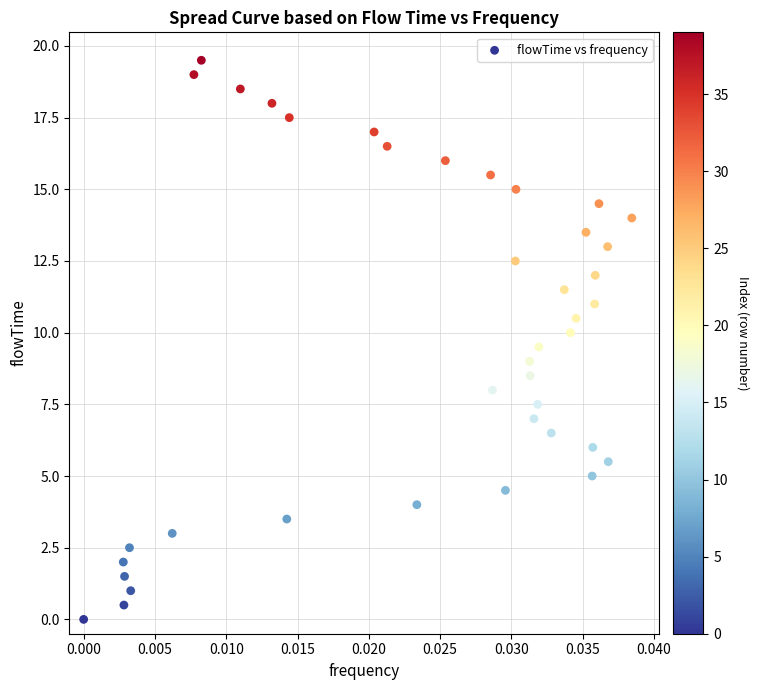

What is the range of Y values (max minus min)?

19.5